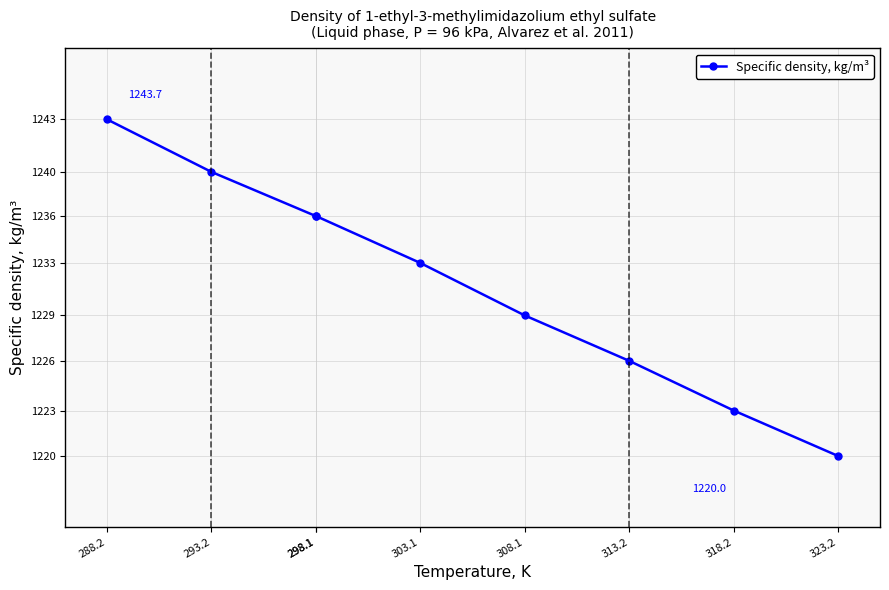

List the labels in order of value, largest first.

288.2, 293.2, 298.1, 298.1, 303.1, 308.1, 313.2, 318.2, 323.2